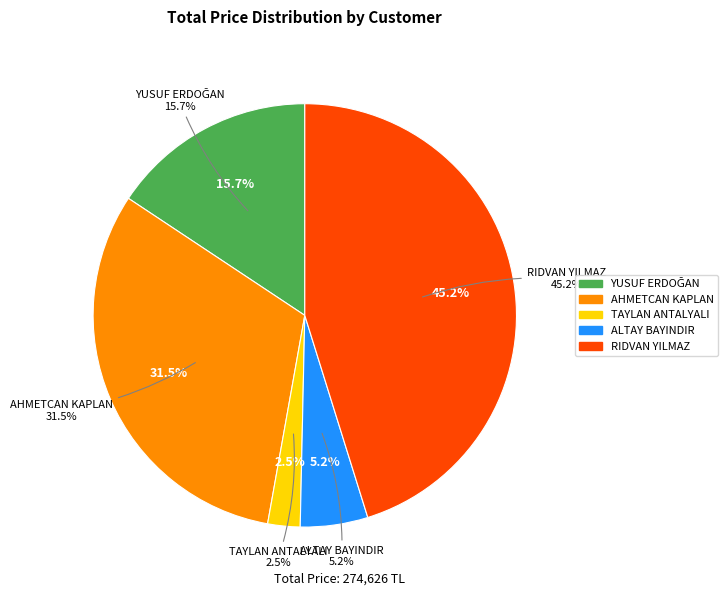

Does any single category account for the majority?

No